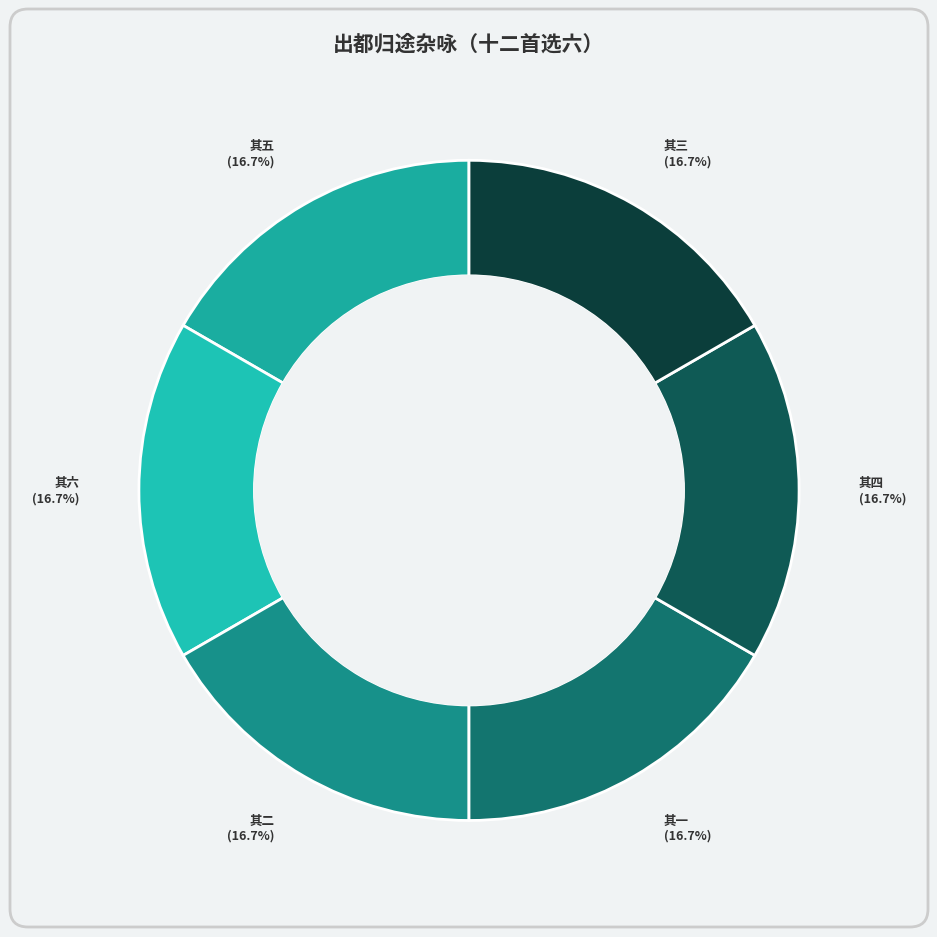

What is the ratio of the value at 其二 to the value at 其三?

1.0